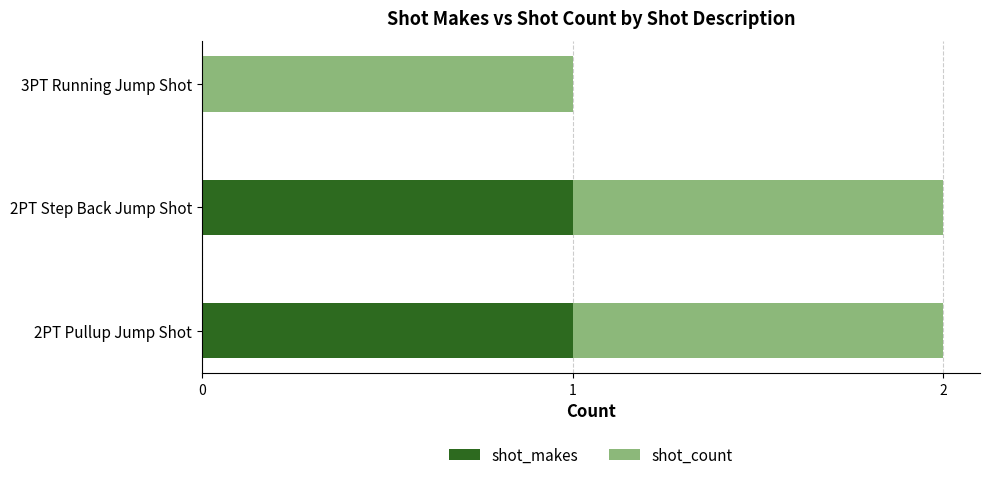

What are all the series names shown in the legend?

shot_makes, shot_count